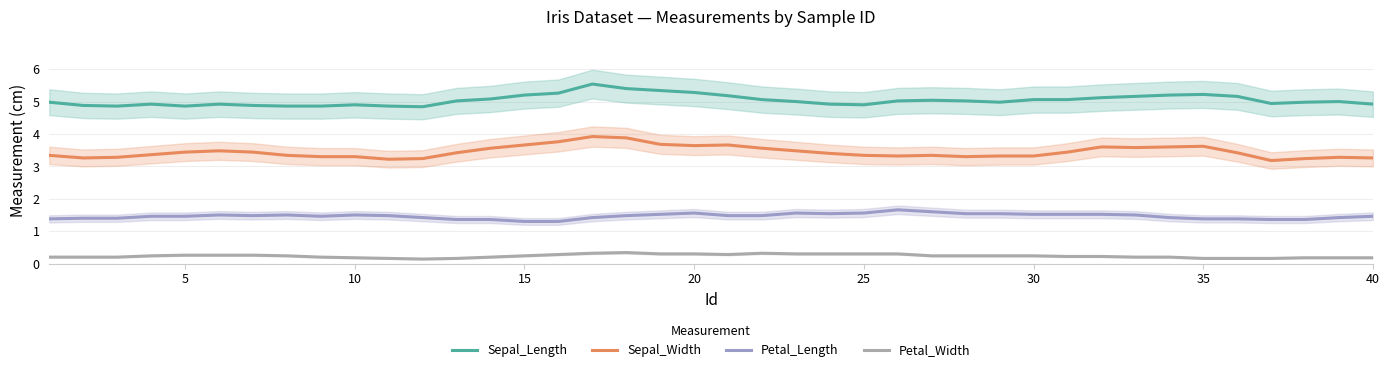

How many lines are shown in the chart?

4